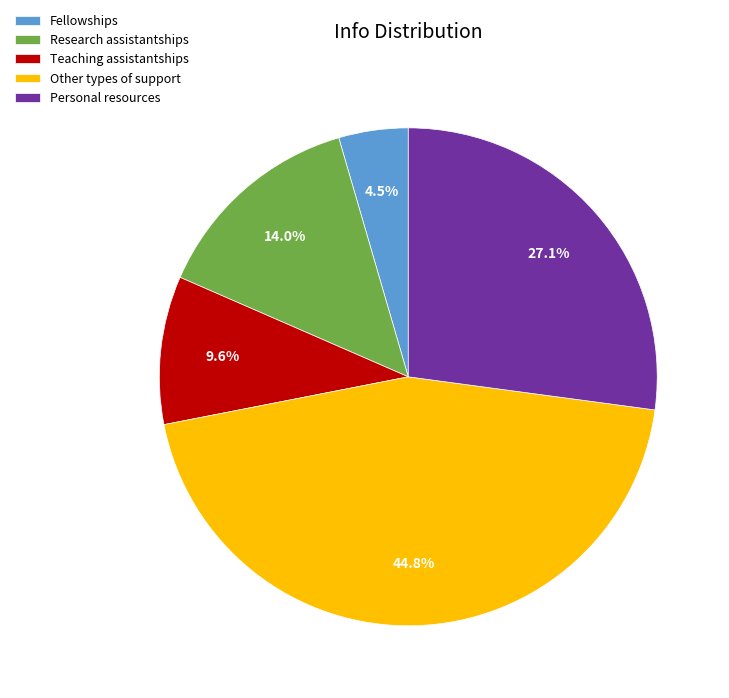

Does any single category account for the majority?

No